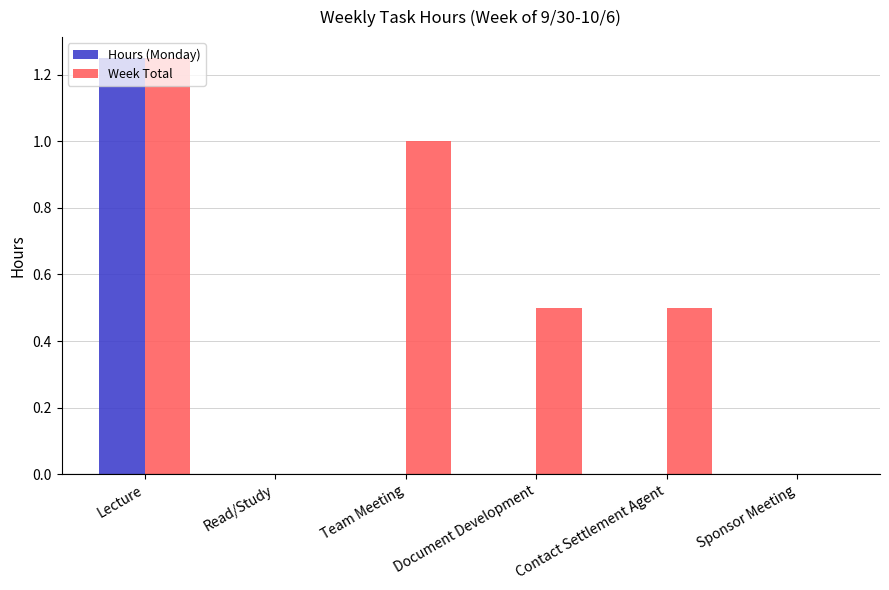

Which category has the highest value in the Hours (Monday) series?

Lecture